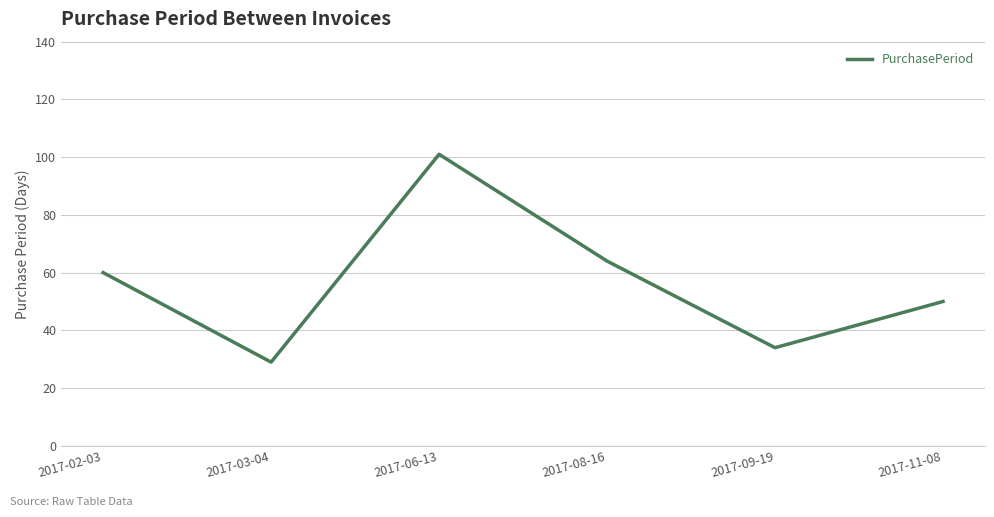

Read the value at 2017-09-19, to the nearest 5.

35